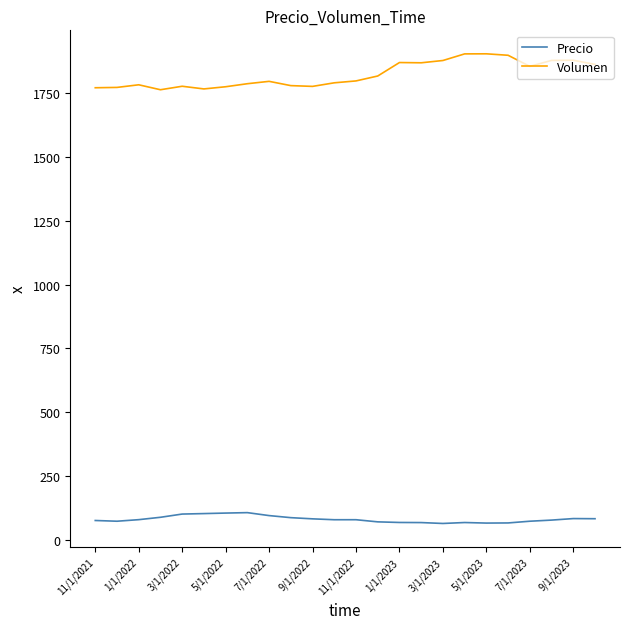

True or false: Volumen and Precio cross at least once.

False